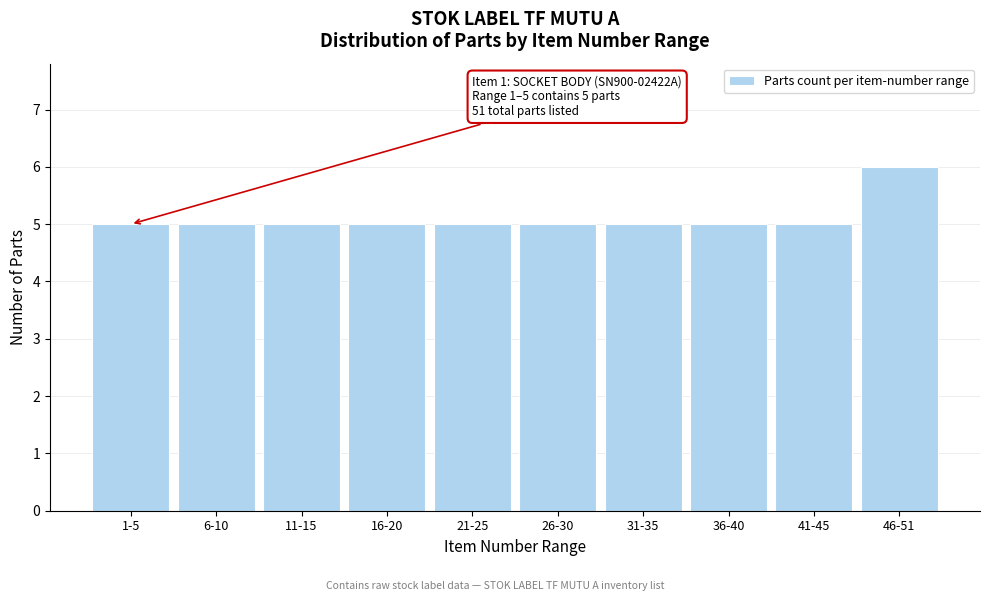

Reading right to left, transcribe all the data shown in this chart.

6	5	5	5	5	5	5	5	5	5